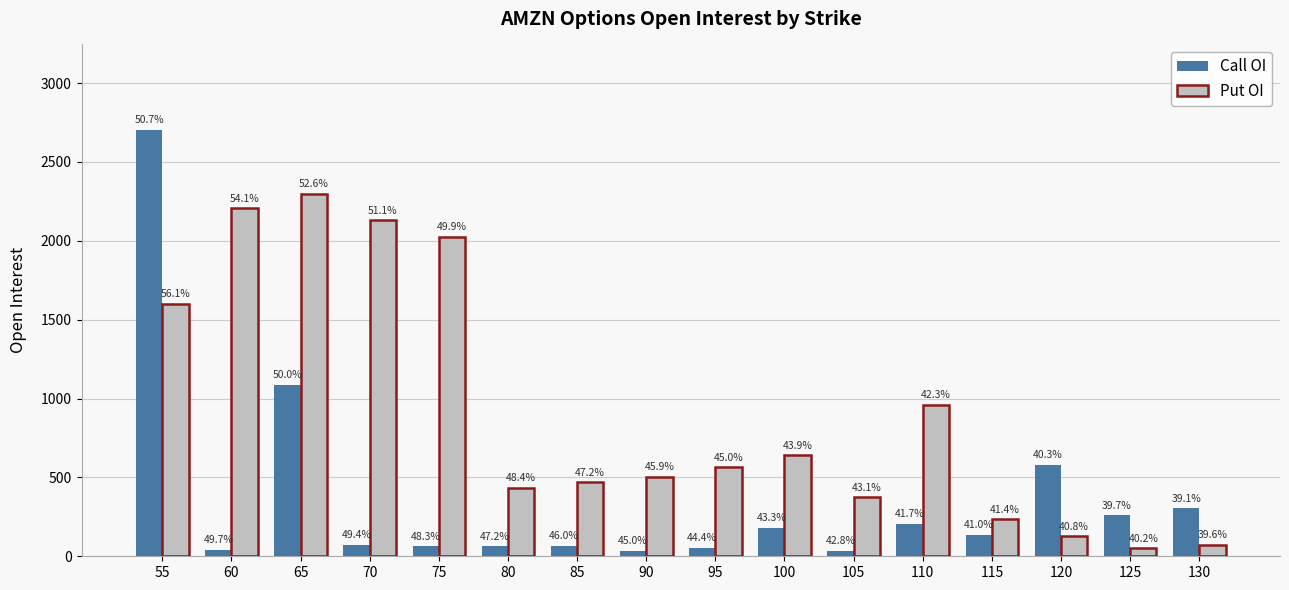

What is the value of the Call OI bar at the 4th from the left?

72